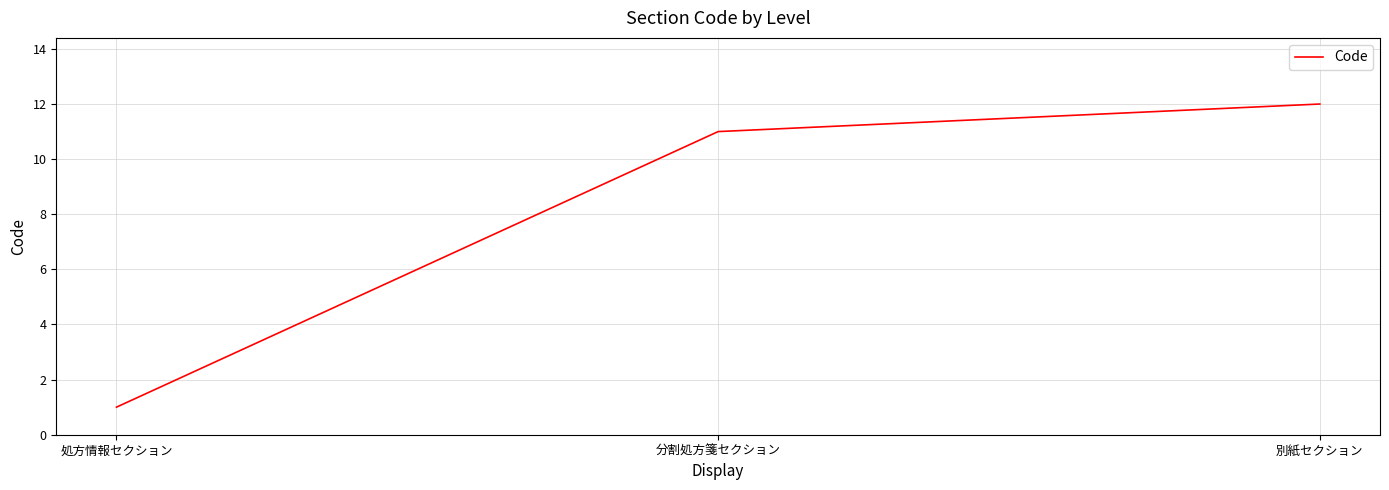

What is the smallest value displayed?

1